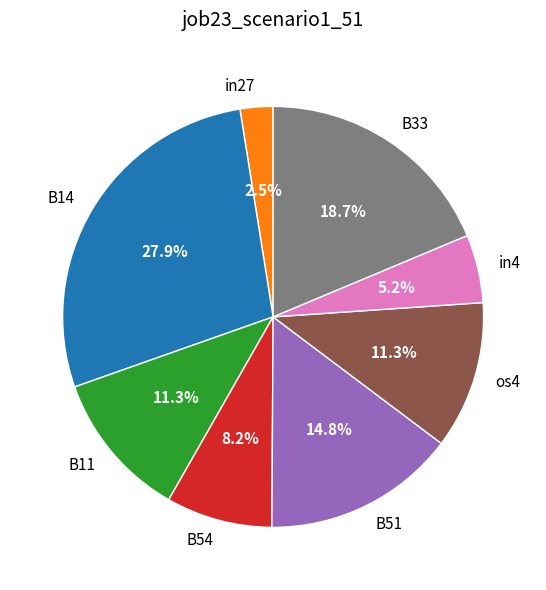

To the nearest percent, what portion does os4 represent?

11%